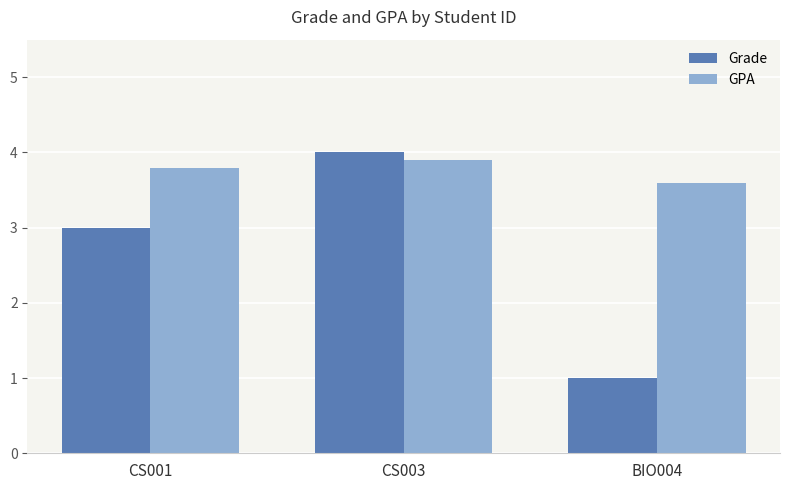

Rank the series by their average value, from lowest to highest.

Grade, GPA